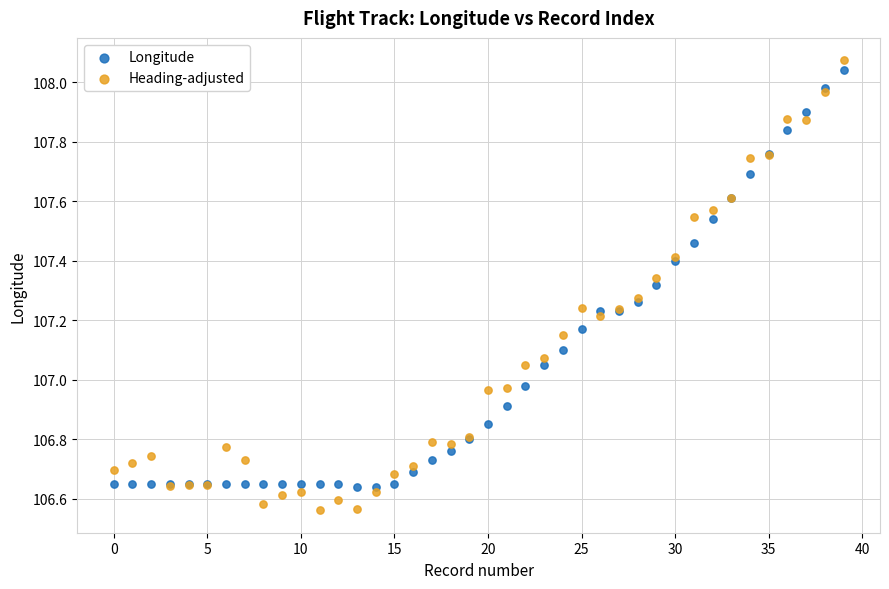

Which series has the widest spread of Y values?

Heading-adjusted